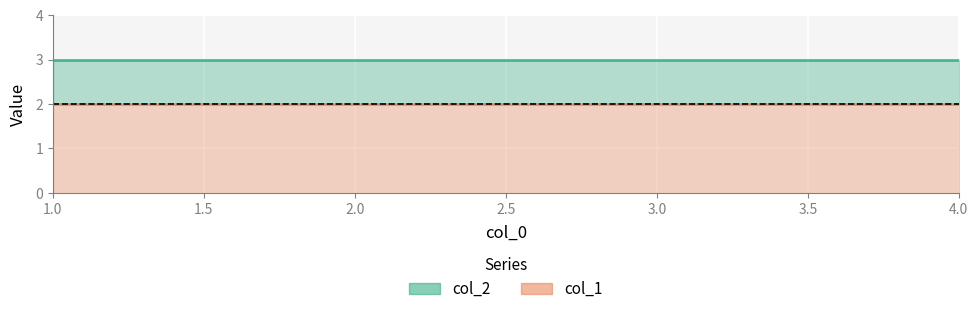

Reading left to right, what are all the values shown in this chart?

col_1: 1=2	2=2	3=2	4=2
col_2: 1=3	2=3	3=3	4=3